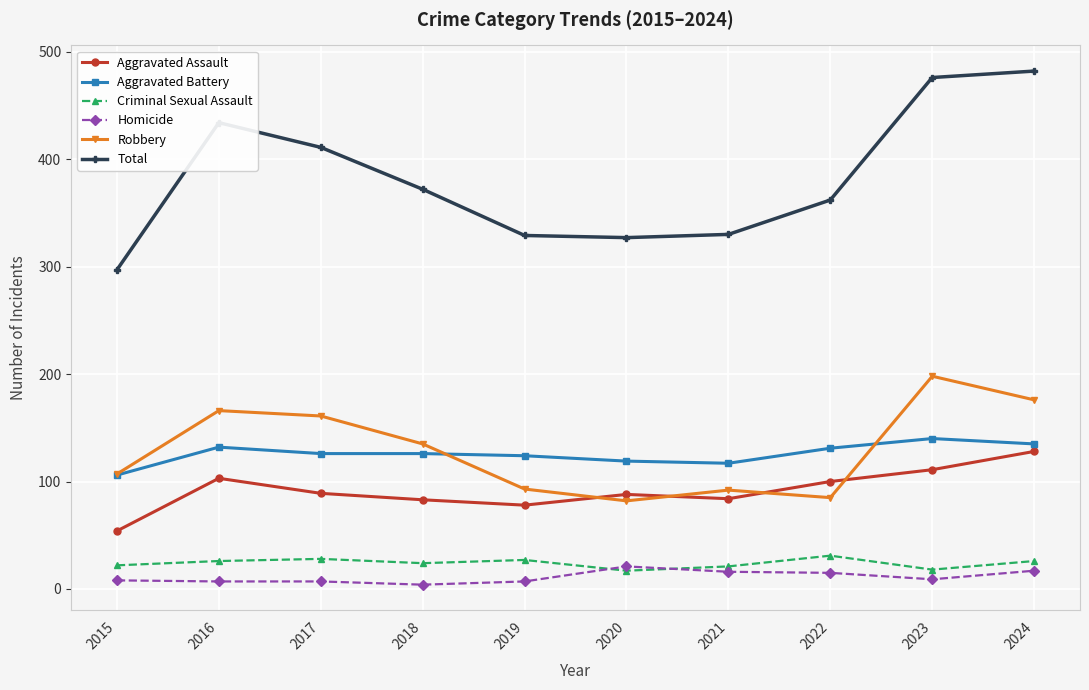

At which label does Robbery reach its peak?

2023